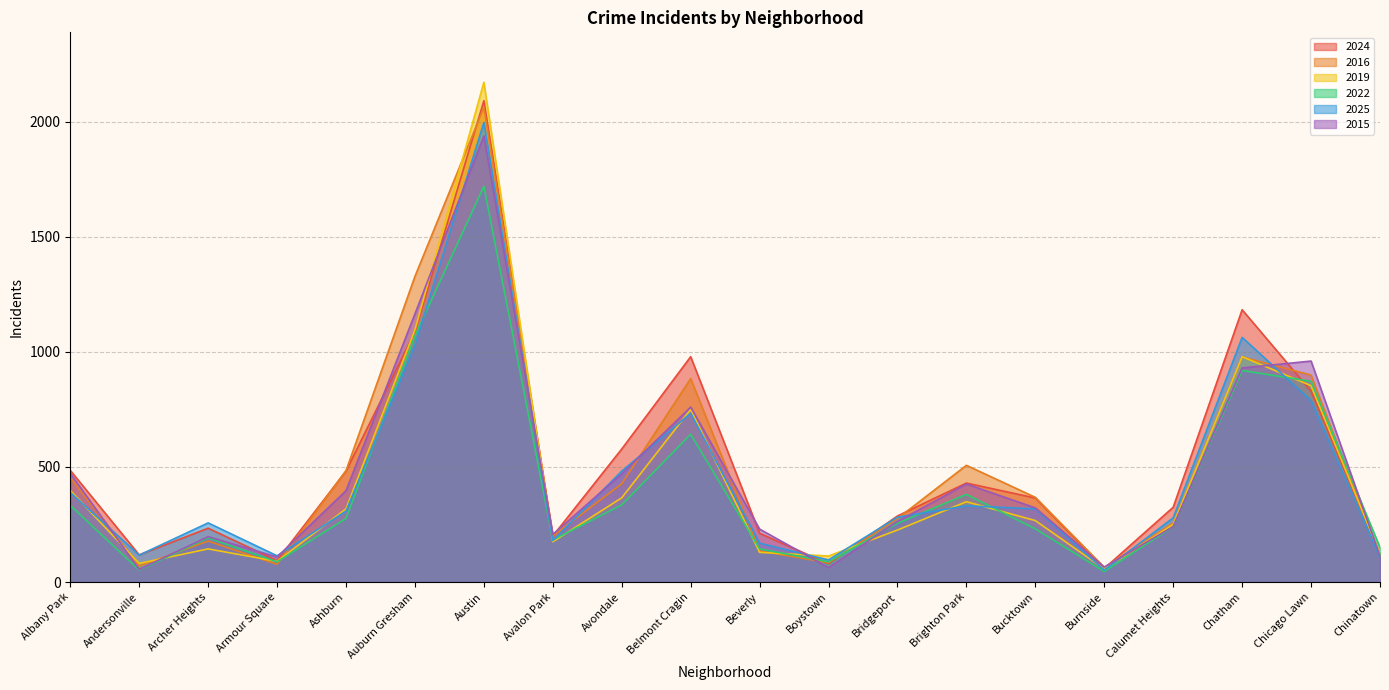

At Chatham, list the series in order from largest to smallest.

2024, 2025, 2019, 2016, 2015, 2022